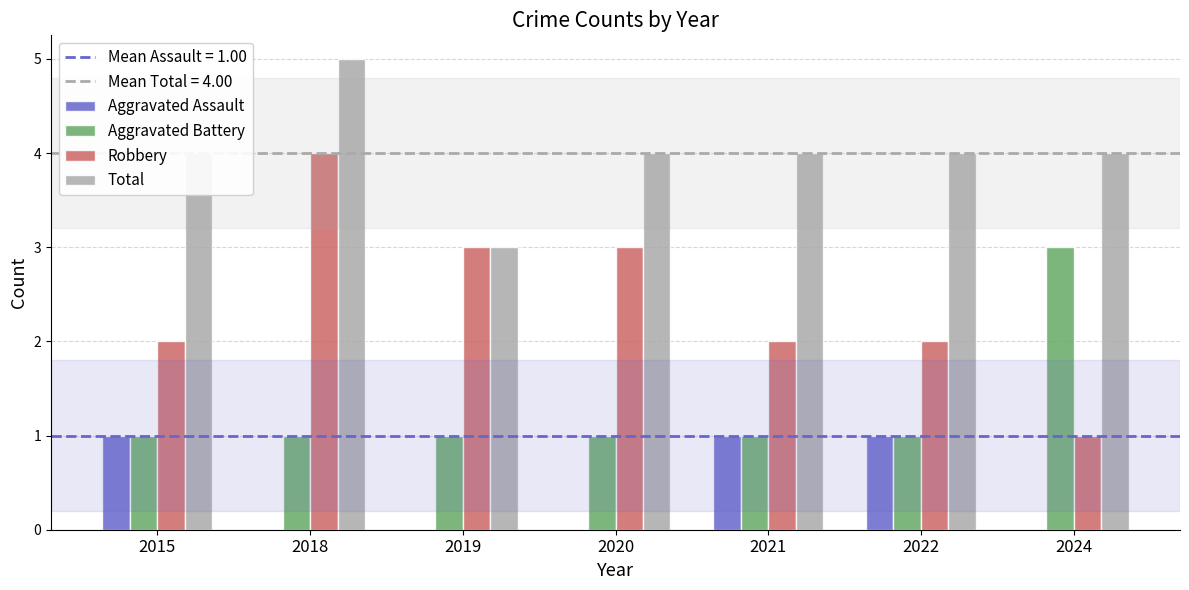

How many groups of bars are there?

7